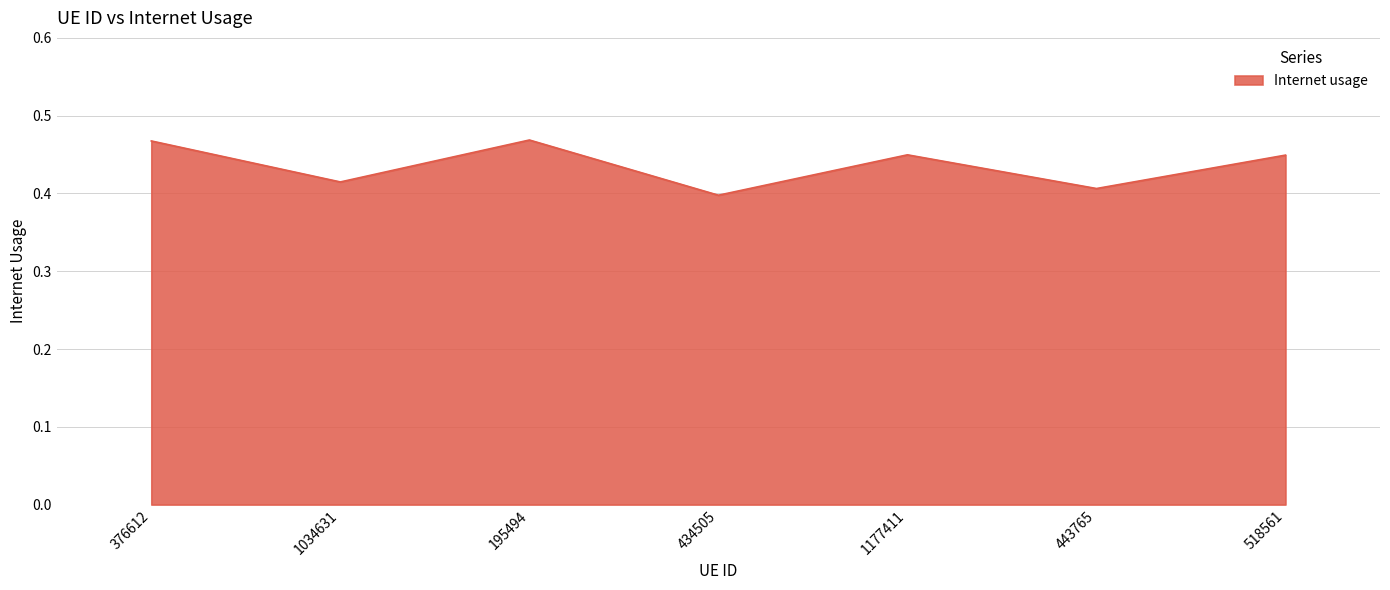

What position from the left is 518561?

7